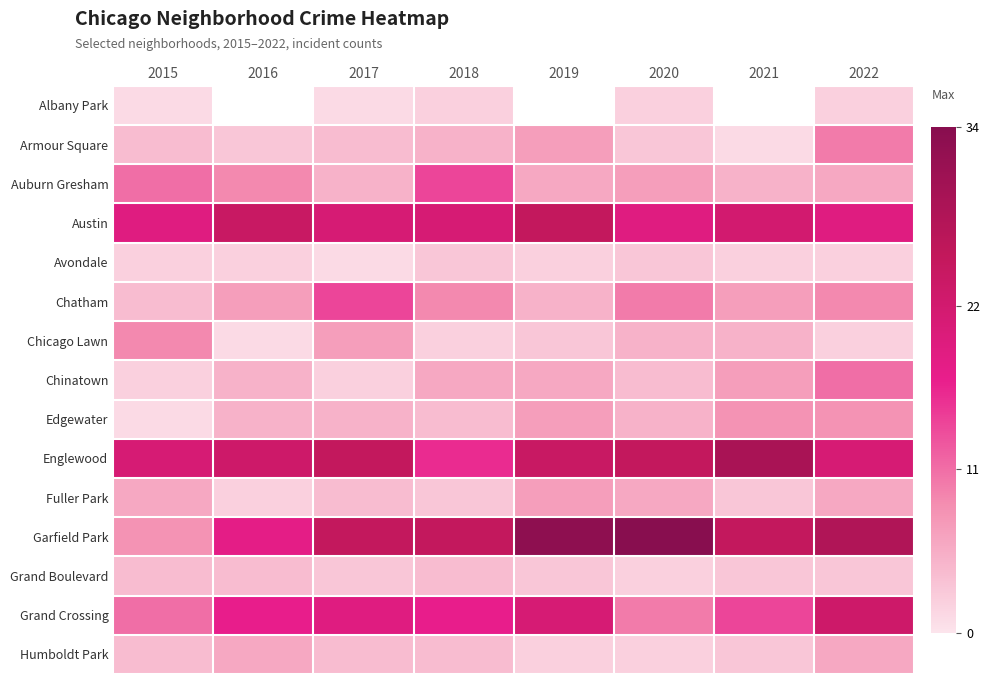

At which label does Armour Square reach its peak?

2022